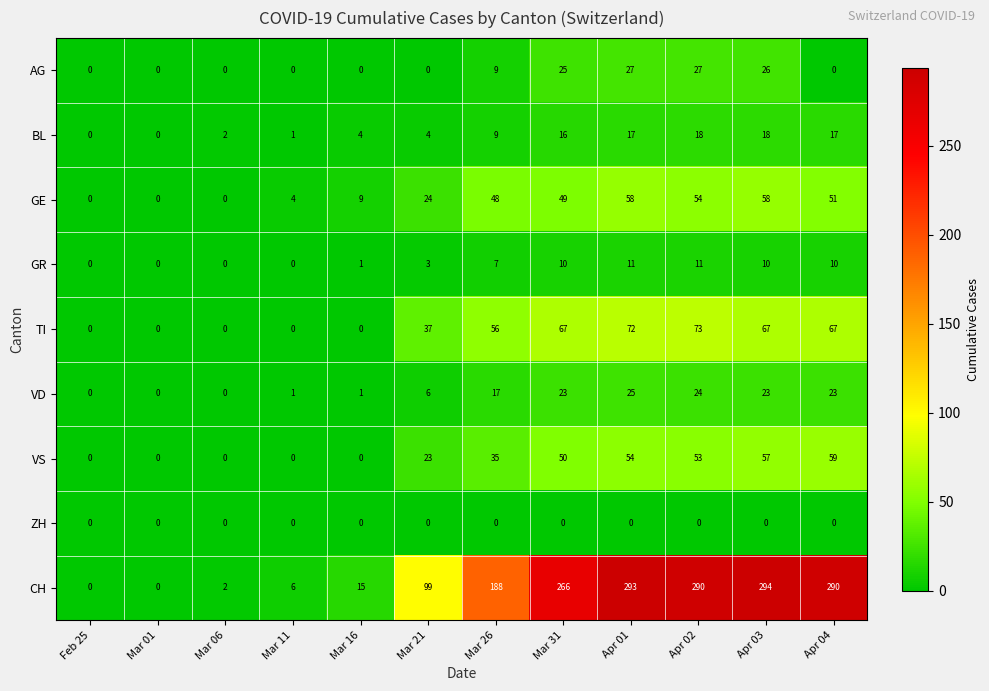

Which series has the largest range (max minus min)?

CH